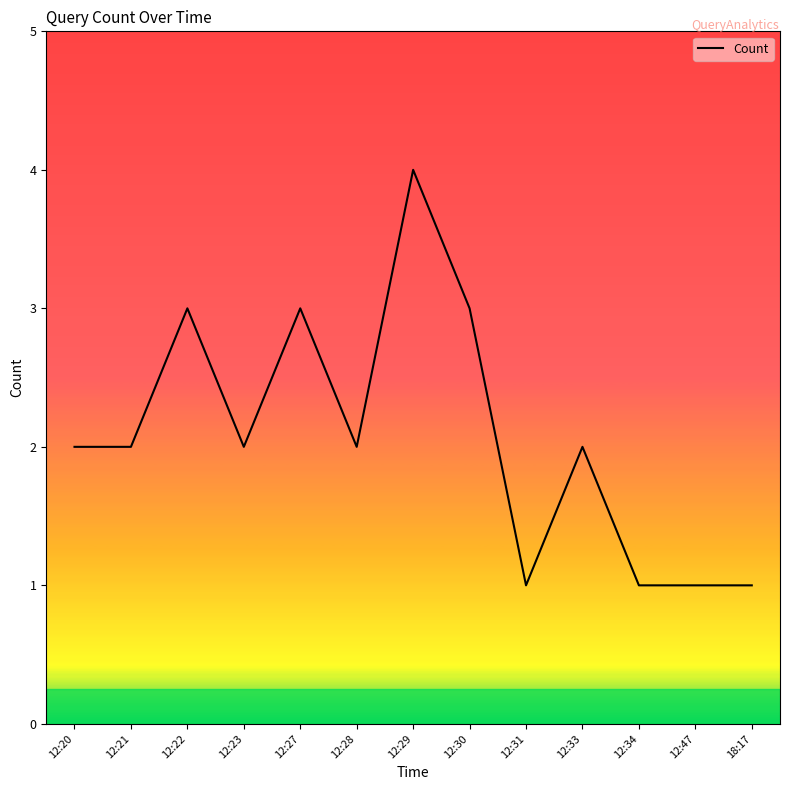

What is the greatest value displayed?

4